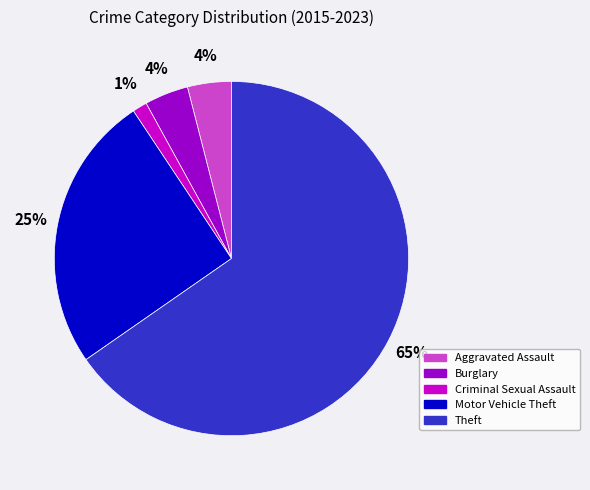

Do Aggravated Assault and Motor Vehicle Theft together represent more than half of the pie?

No